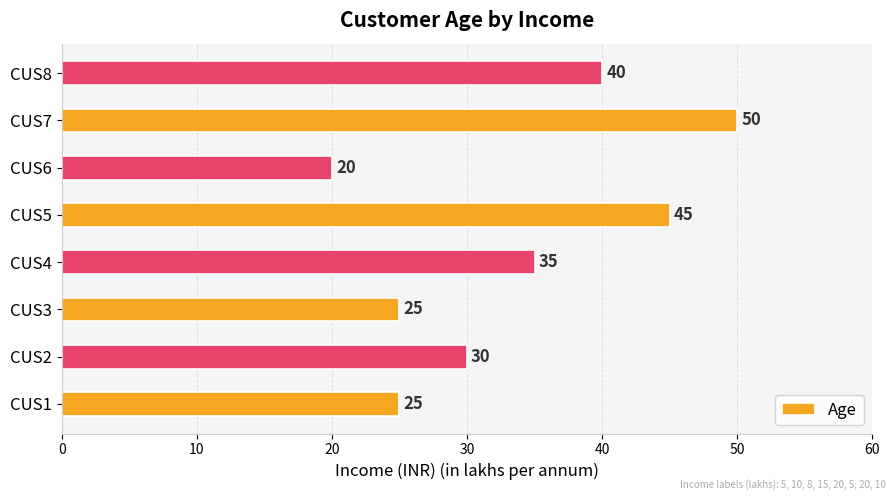

True or false: the data shows 34 at CUS1.

False